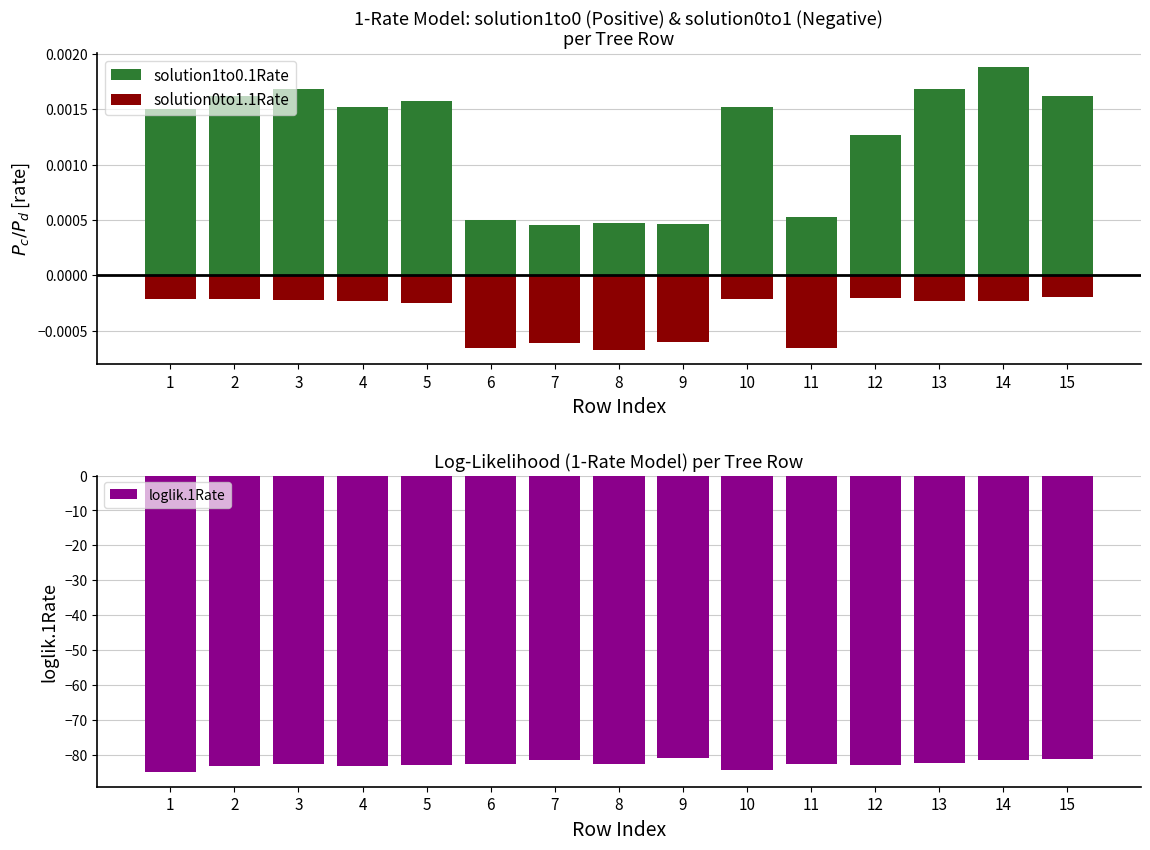

The value of solution1to0.1Rate at 2 is 0.0. True or false?

False